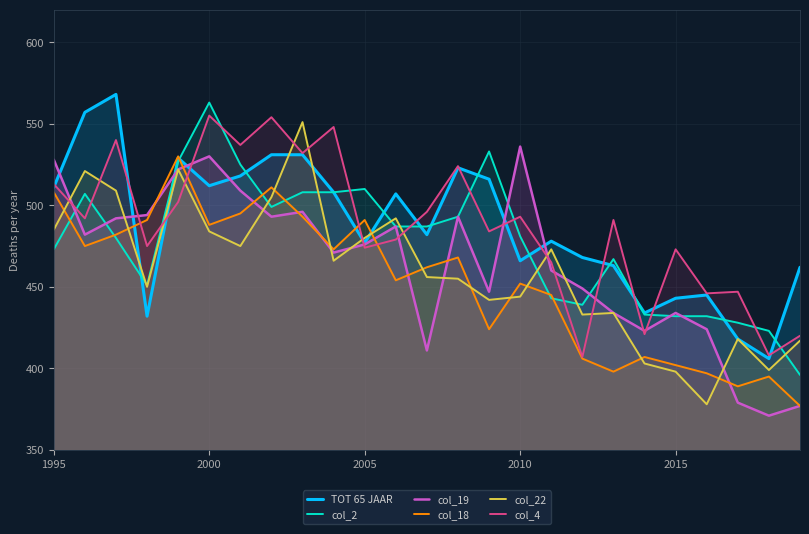

Which series has the largest total across all categories?

TOT 65 JAAR